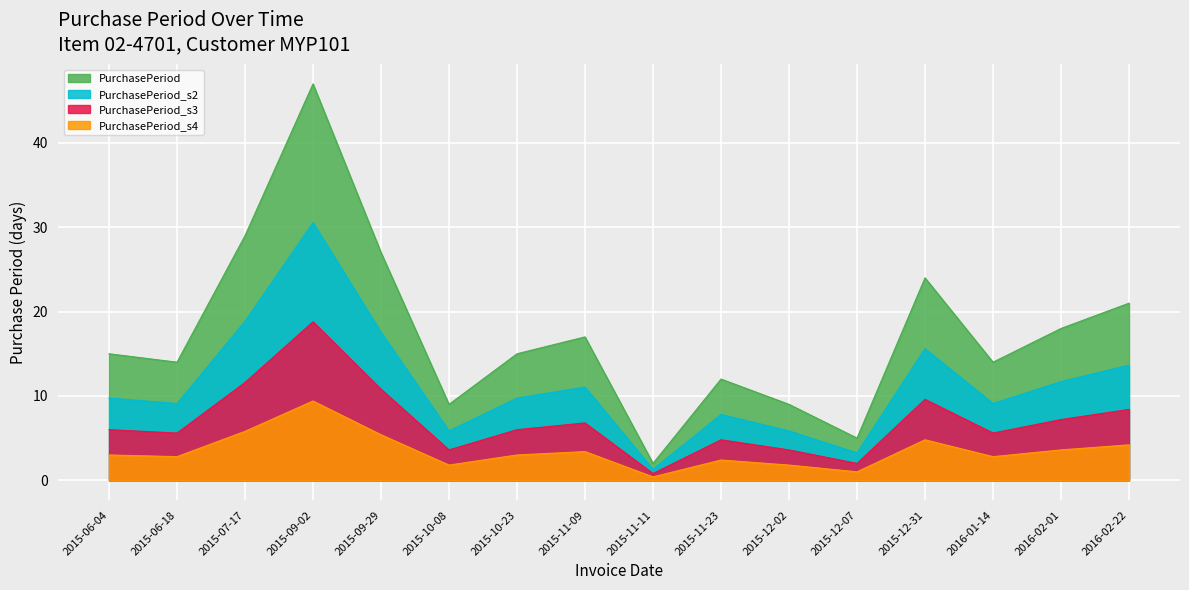

At which category does the chart reach its peak across all series?

2015-09-02